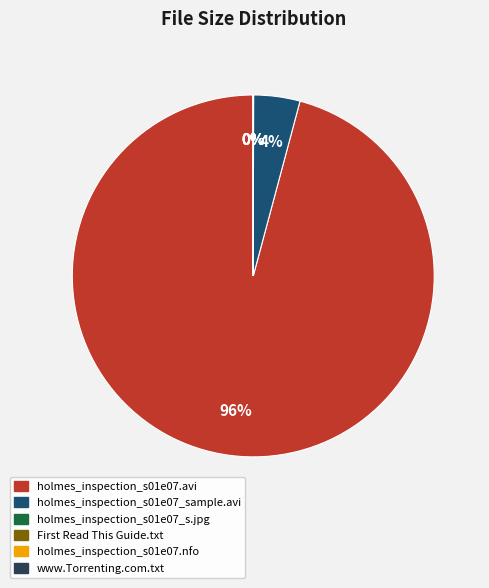

Which slice is the largest?

holmes_inspection_s01e07.avi